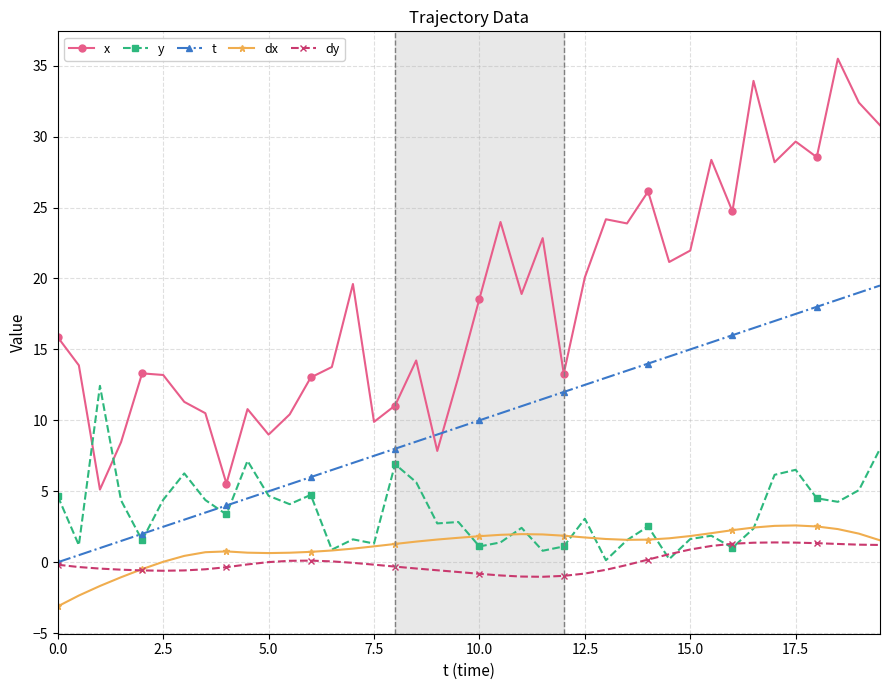

How many lines are shown in the chart?

5